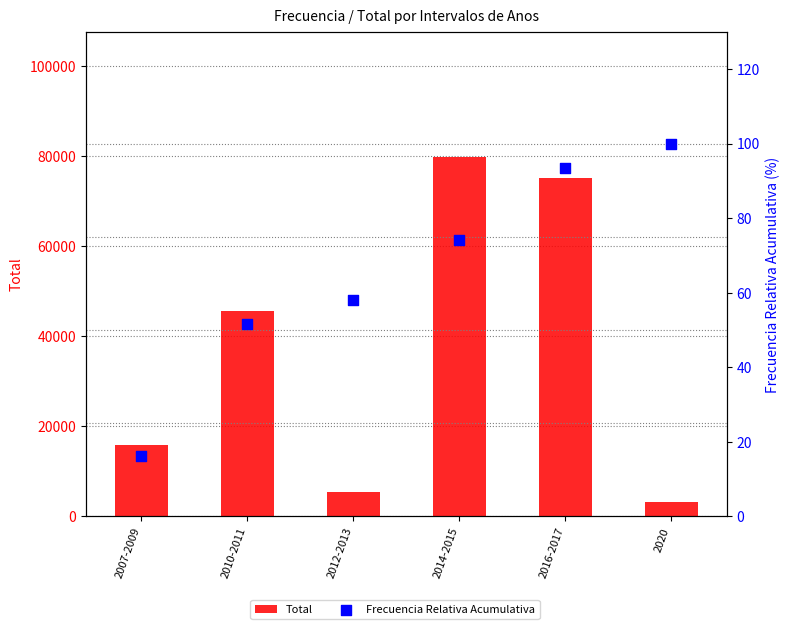

At which category is the sum across all series the highest?

2014-2015